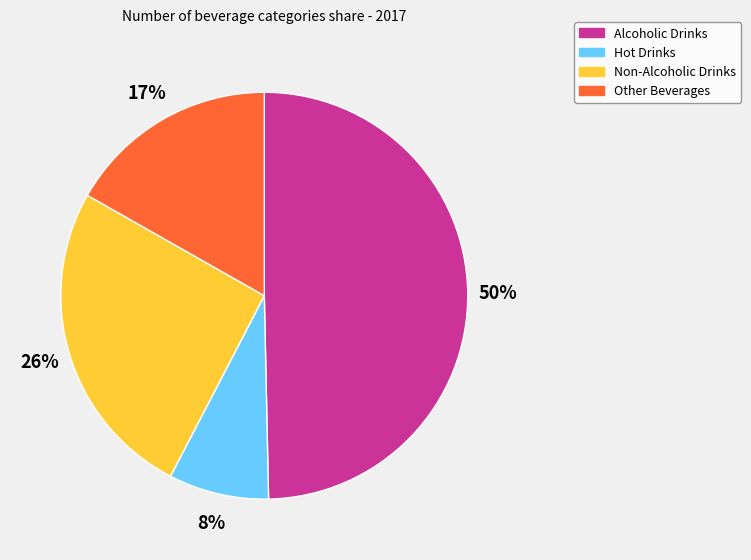

To the nearest percent, what portion does Alcoholic Drinks represent?

50%